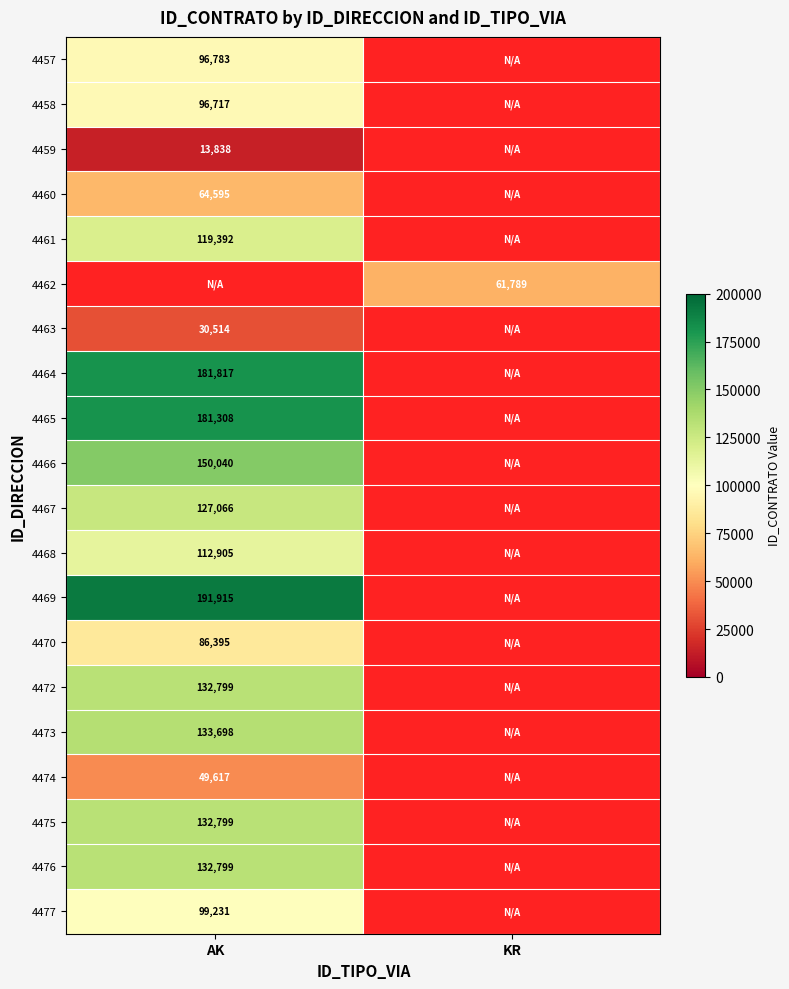

Is it true that 4466 equals 150040 at AK?

True